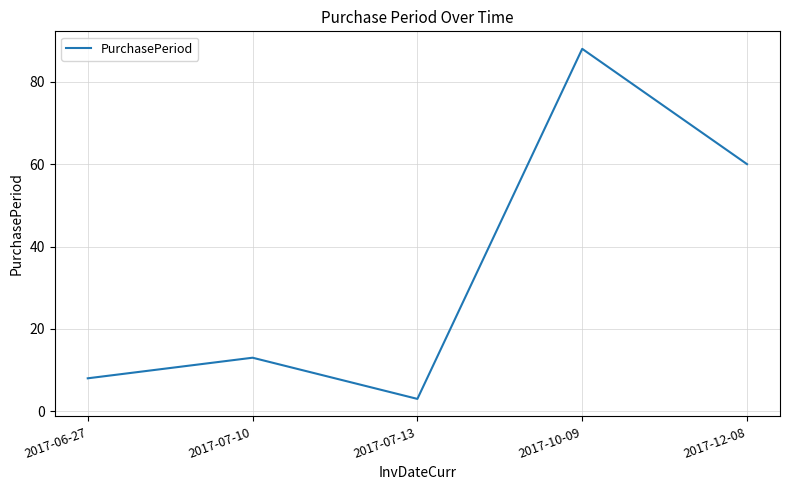

What is the sum of the values at 2017-07-10 and 2017-07-13?

16